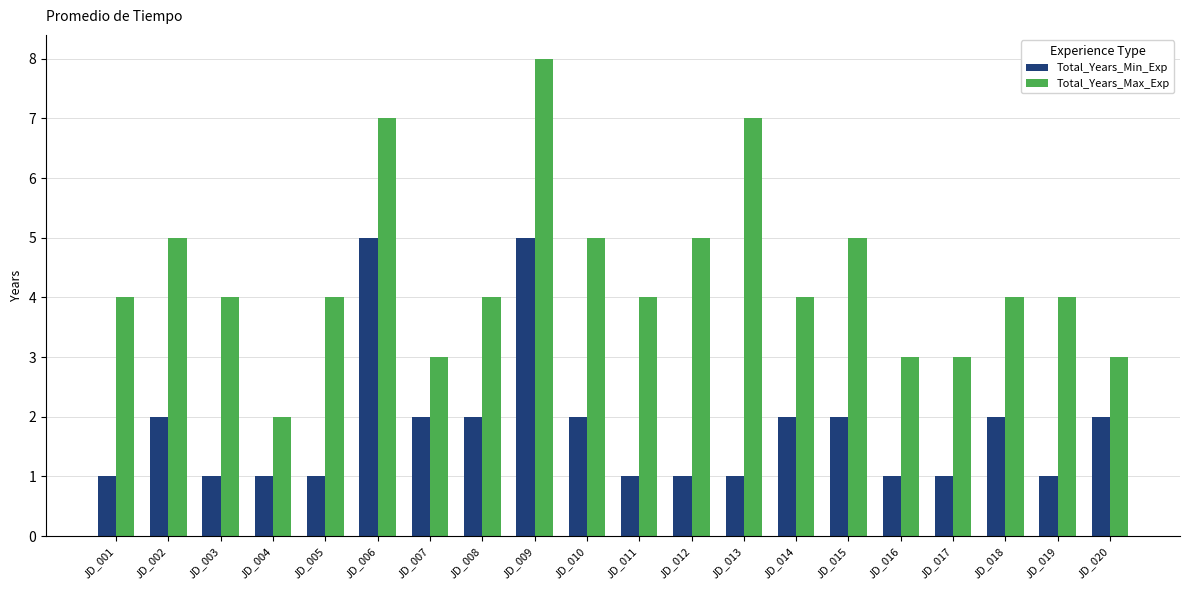

Reading right to left, transcribe all the data shown in this chart.

Total_Years_Min_Exp: JD_020=2	JD_019=1	JD_018=2	JD_017=1	JD_016=1	JD_015=2	JD_014=2	JD_013=1	JD_012=1	JD_011=1	JD_010=2	JD_009=5	JD_008=2	JD_007=2	JD_006=5	JD_005=1	JD_004=1	JD_003=1	JD_002=2	JD_001=1
Total_Years_Max_Exp: JD_020=3	JD_019=4	JD_018=4	JD_017=3	JD_016=3	JD_015=5	JD_014=4	JD_013=7	JD_012=5	JD_011=4	JD_010=5	JD_009=8	JD_008=4	JD_007=3	JD_006=7	JD_005=4	JD_004=2	JD_003=4	JD_002=5	JD_001=4